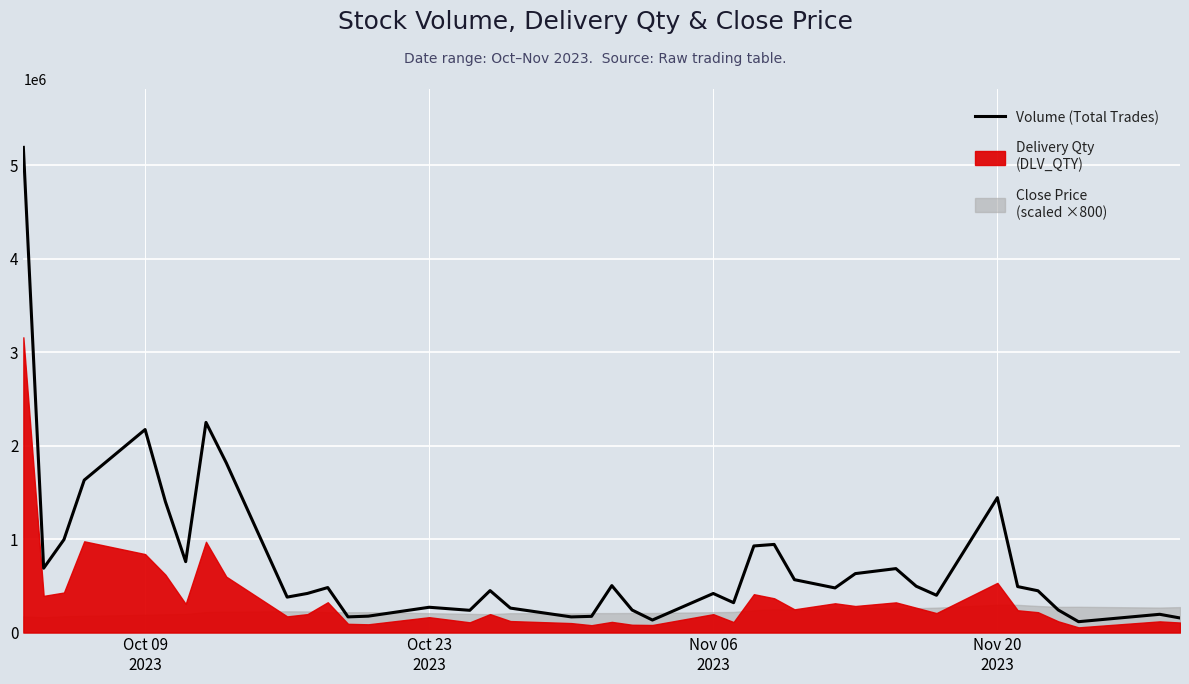

True or false: the data shows 139328 at 30.

False